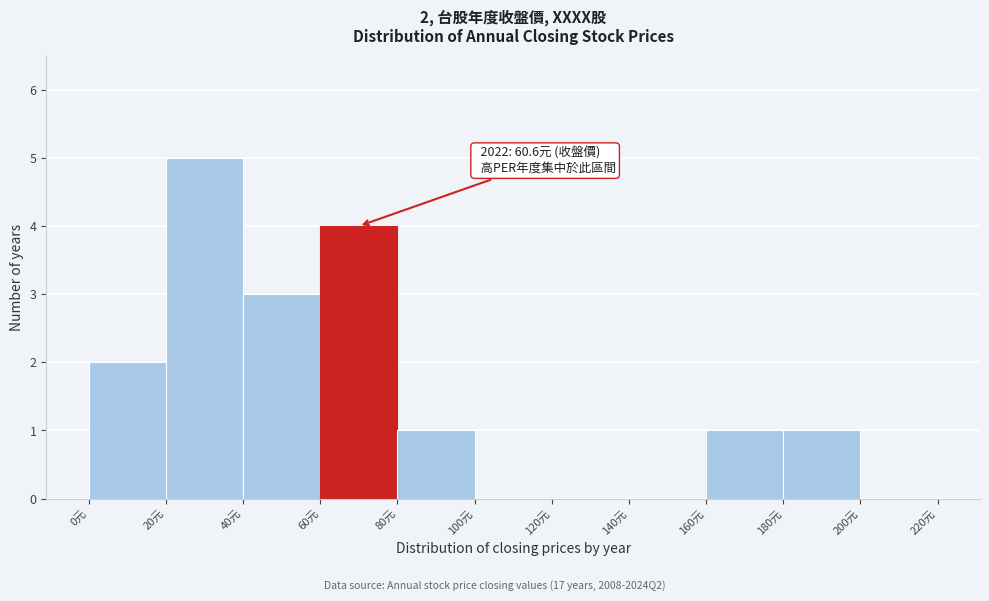

Over which range of the x-axis is the bar tallest?

20 to 40